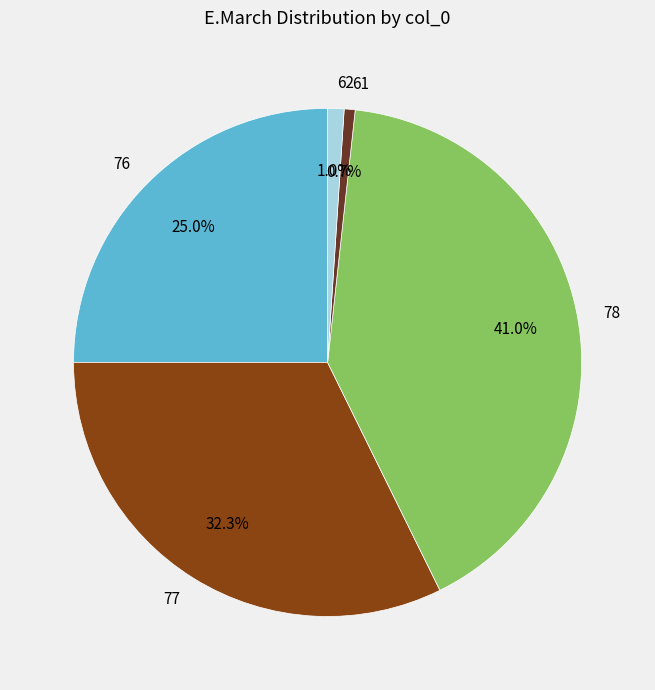

To the nearest percent, what is the combined percentage of 78 and 62?

42%